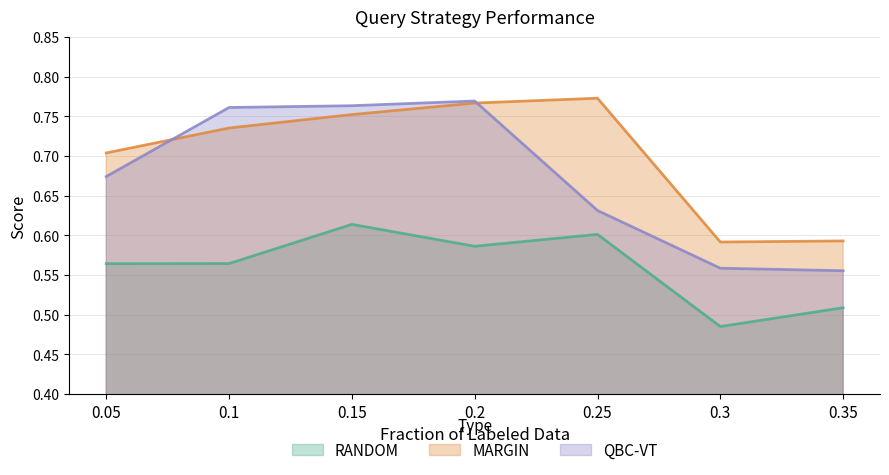

How many lines are shown in the chart?

3